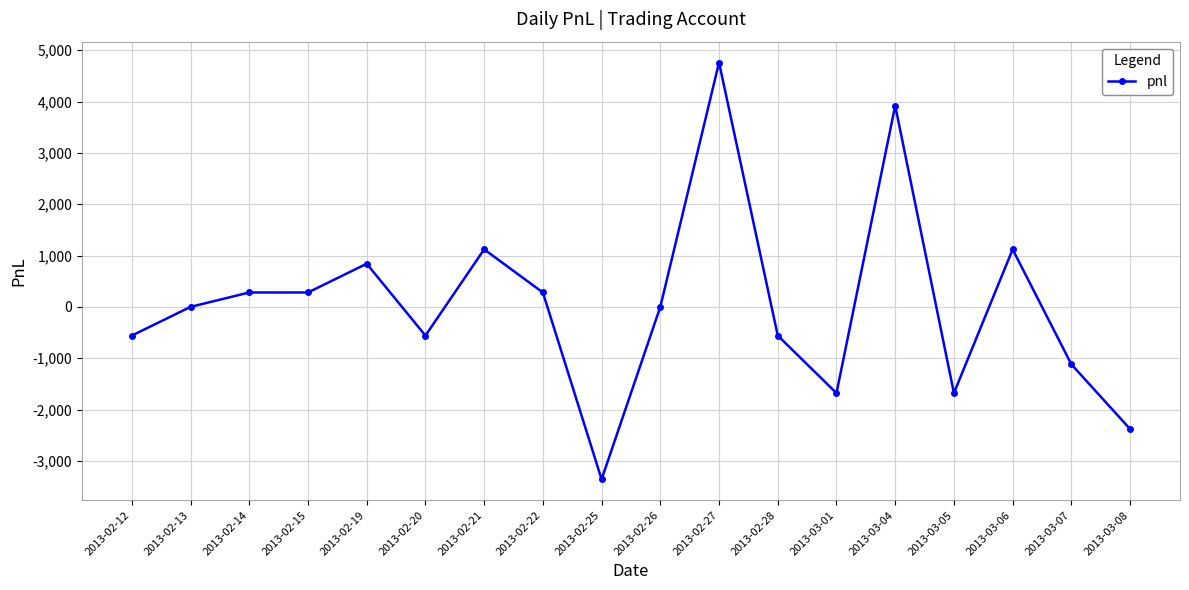

The chart shows a value of 840 at 2013-02-19. True or false?

True